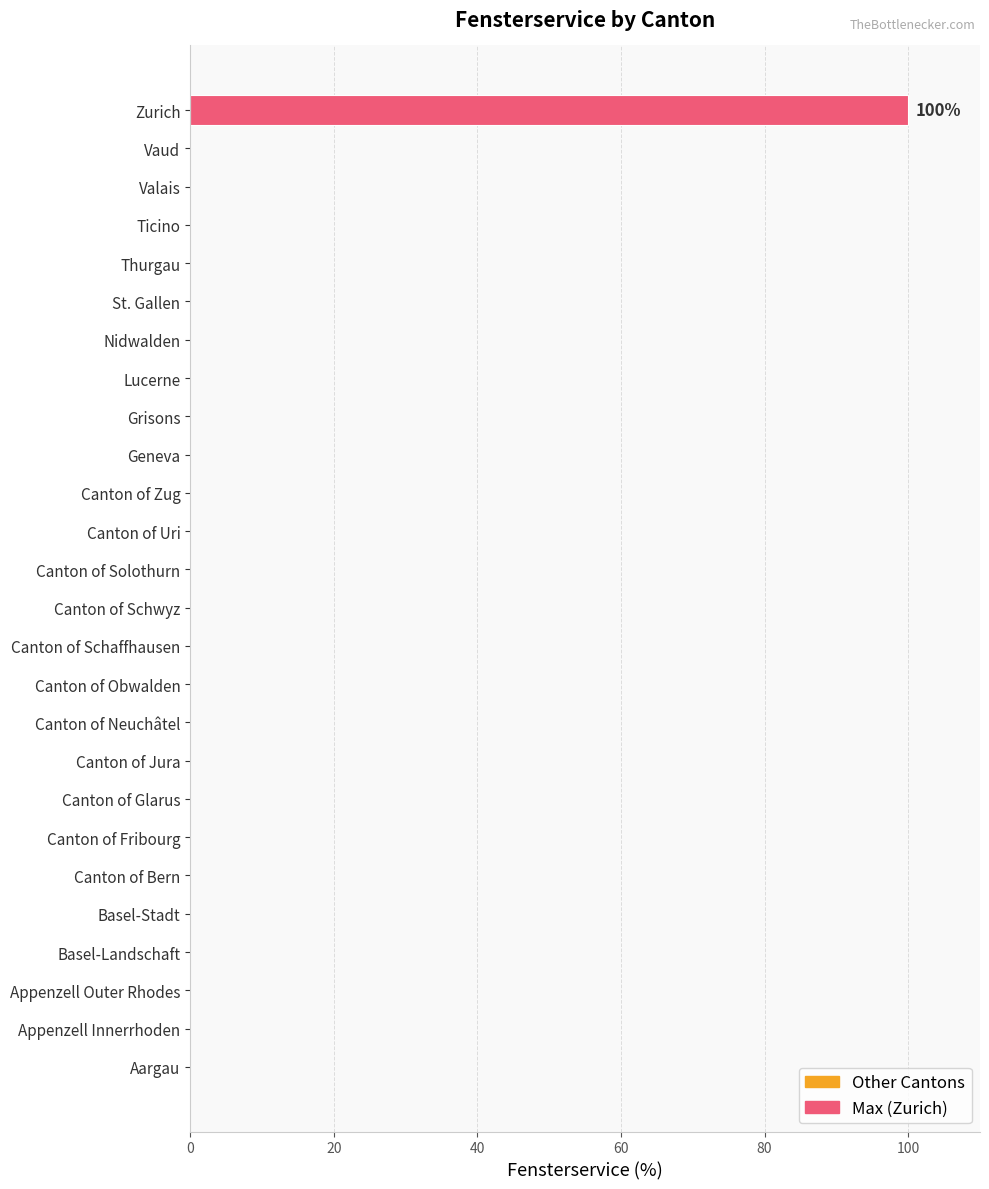

True or false: the data shows 45 at Grisons.

False